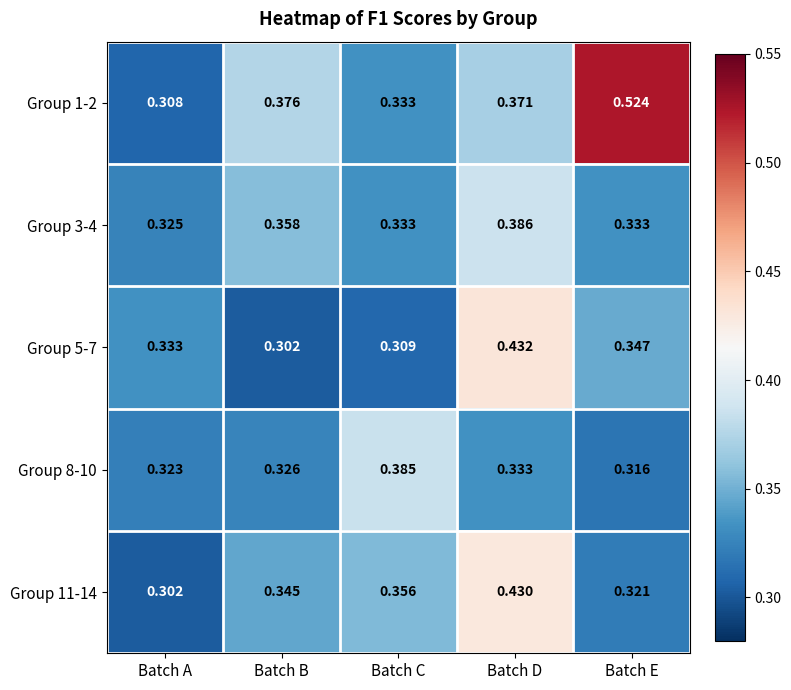

At which category does the chart reach its peak across all series?

Batch E